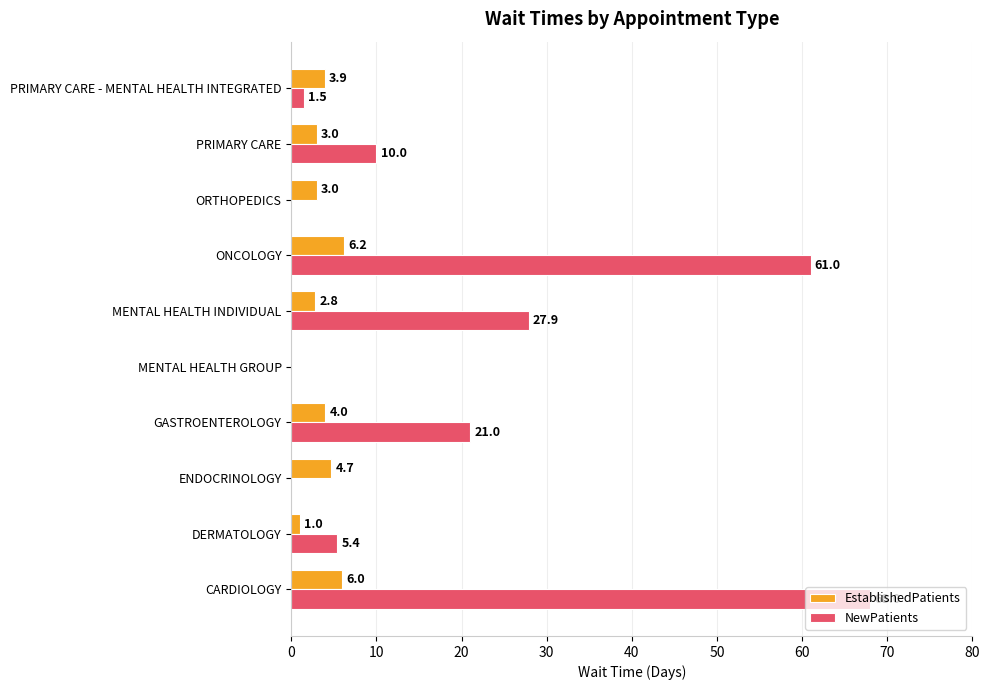

Which series has the largest total across all categories?

NewPatients